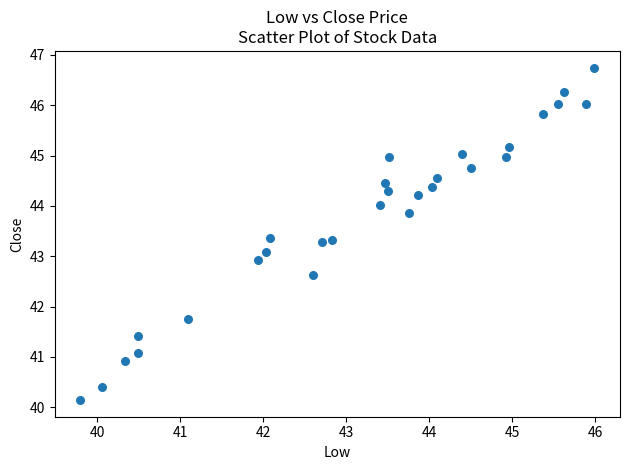

What is the range of X values (max minus min)?

6.2